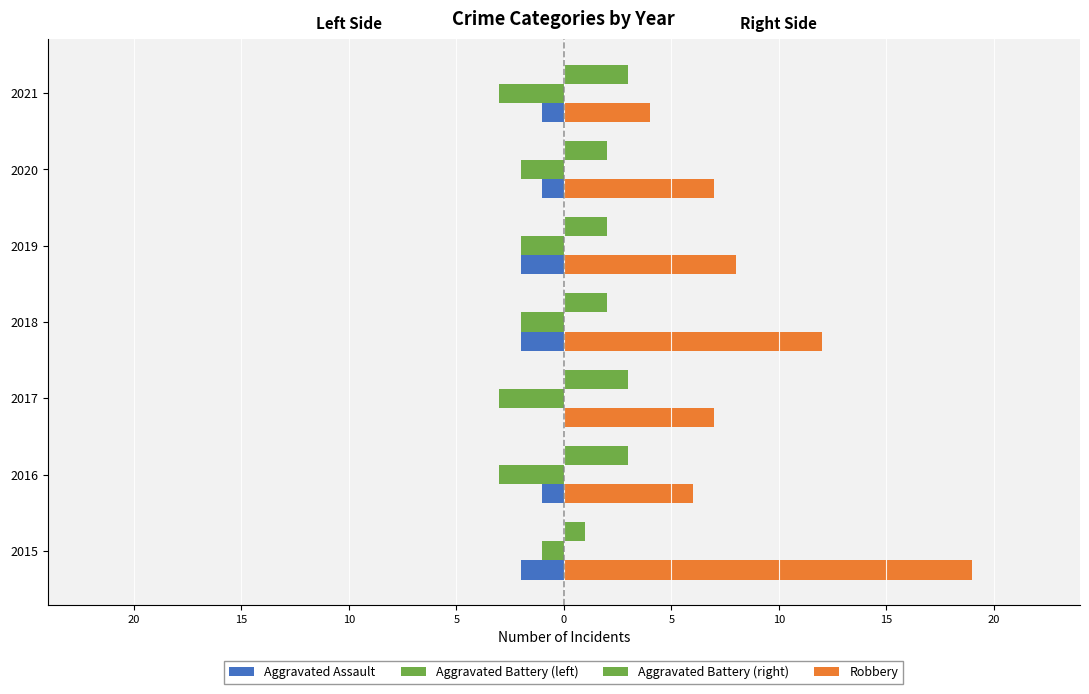

Which series has the largest total across all categories?

Robbery